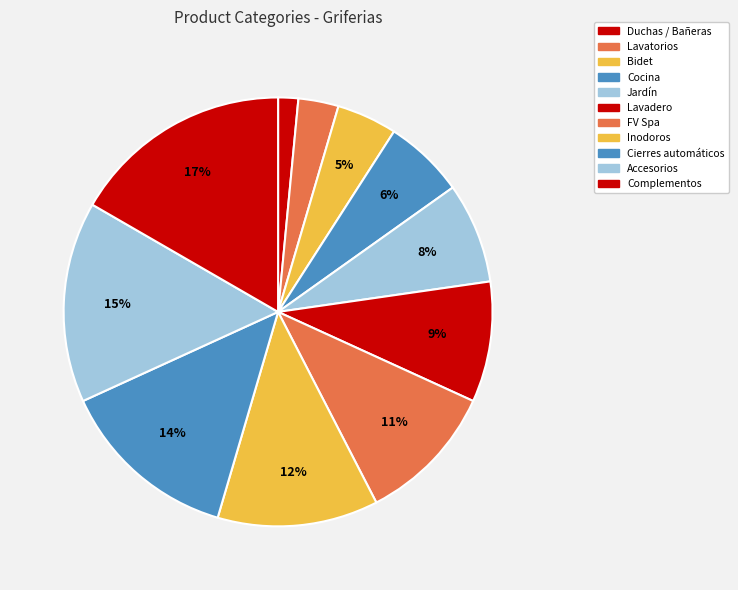

How many slices are in this pie chart?

11